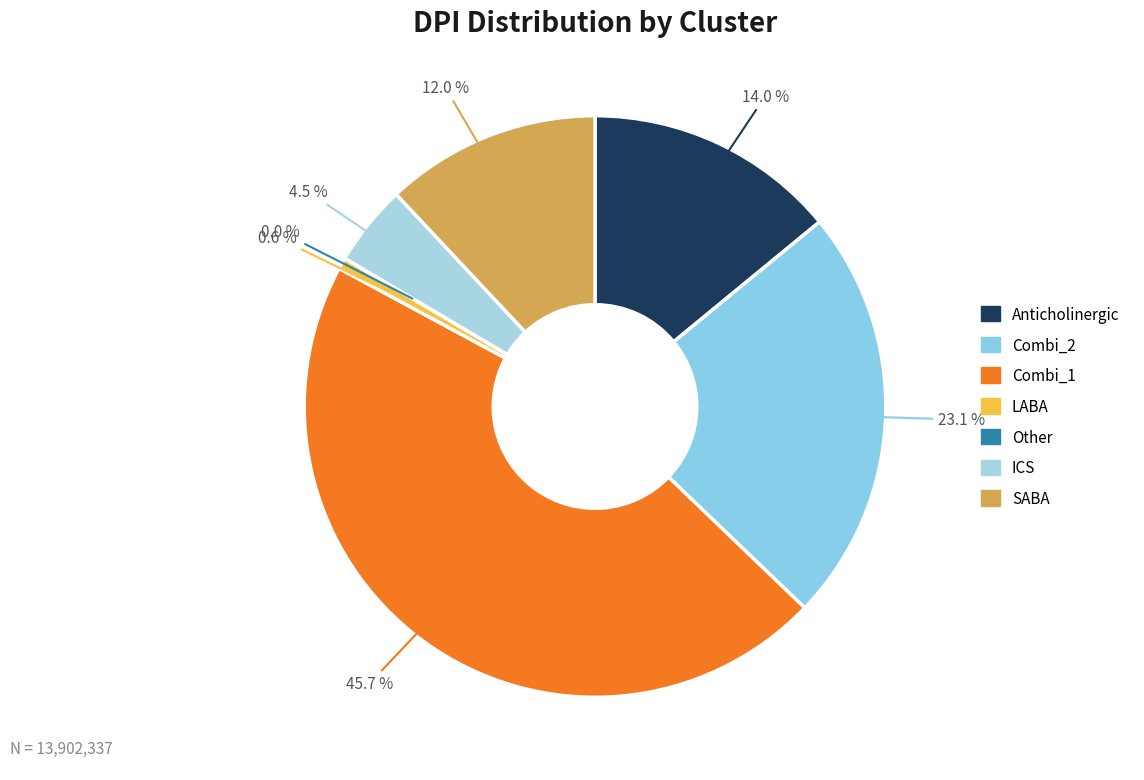

The Anticholinergic slice represents 14% of the pie. True or false?

True